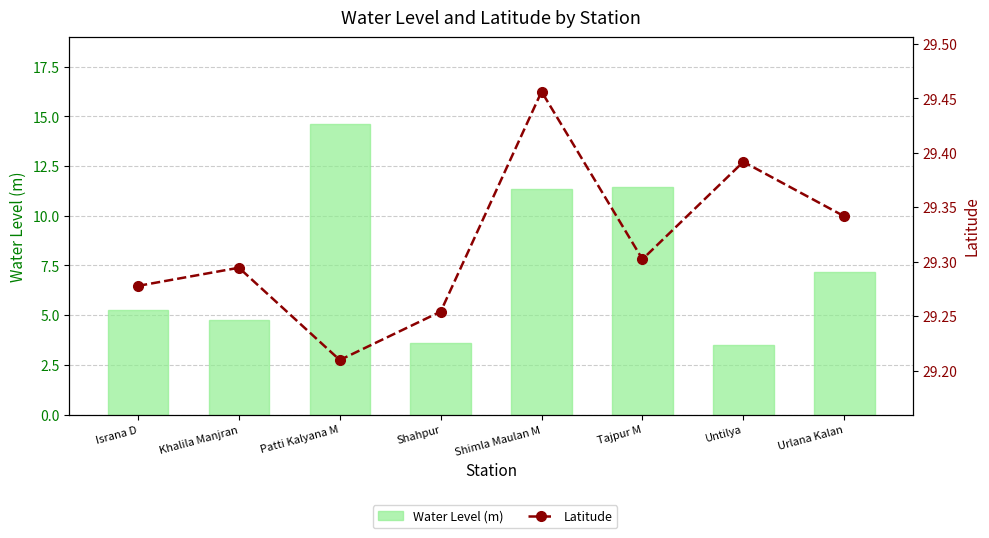

What is the highest value of the Water Level (m) series?

14.6